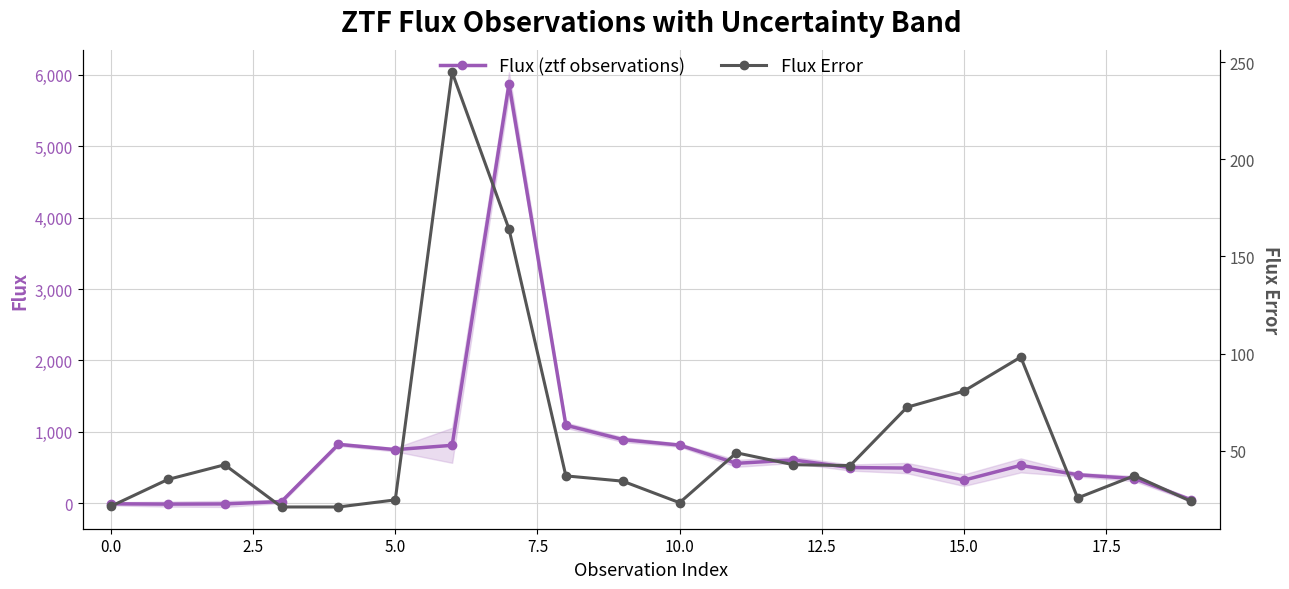

Is this an area chart (filled region under the line)?

No